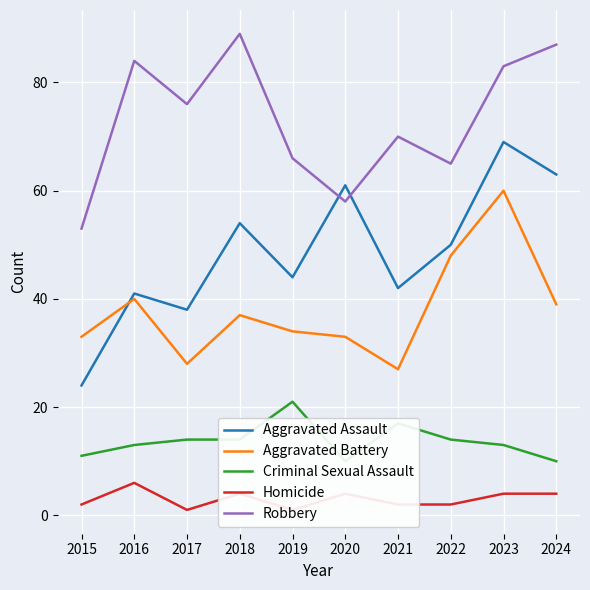

True or false: Robbery has a value of 84 at 2016.

True